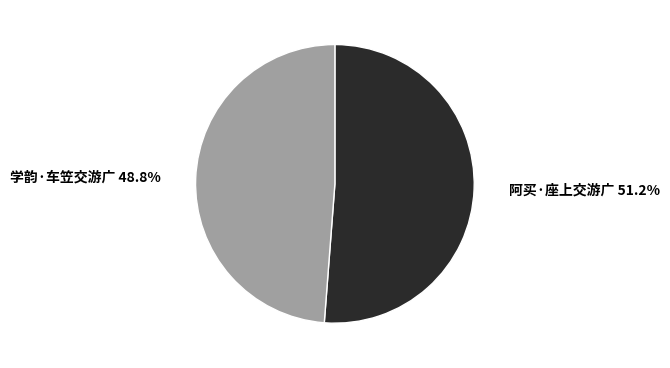

Is there a majority slice in this chart?

Yes